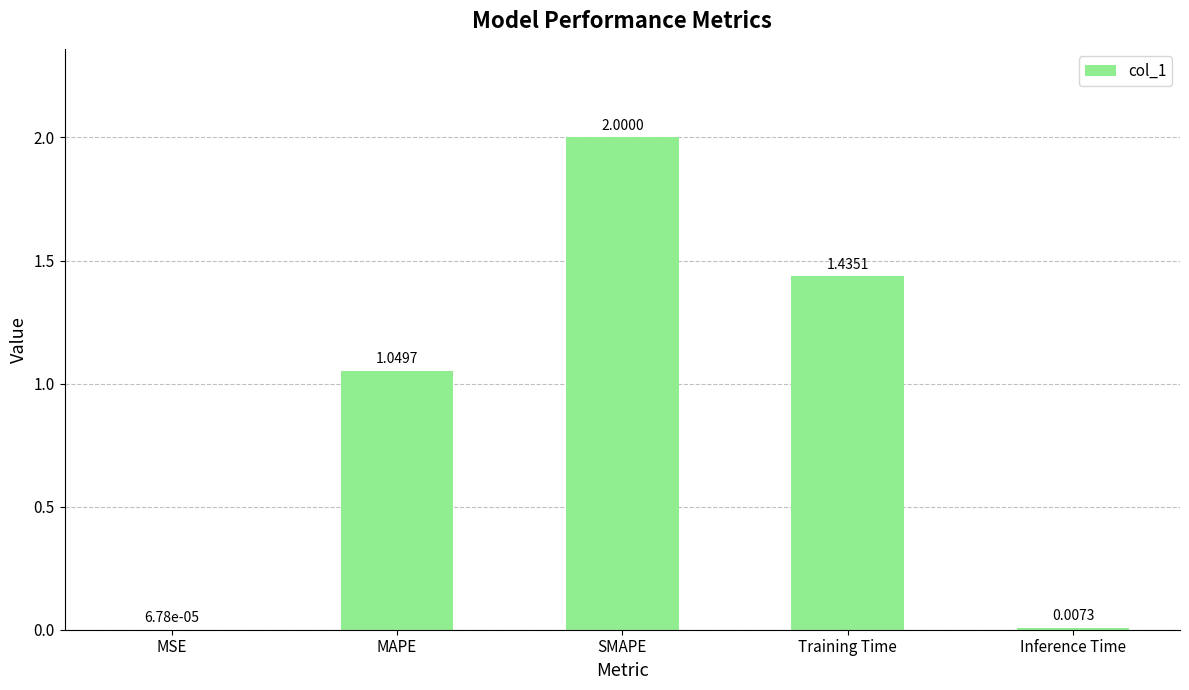

At which label does the data first exceed 1?

MAPE